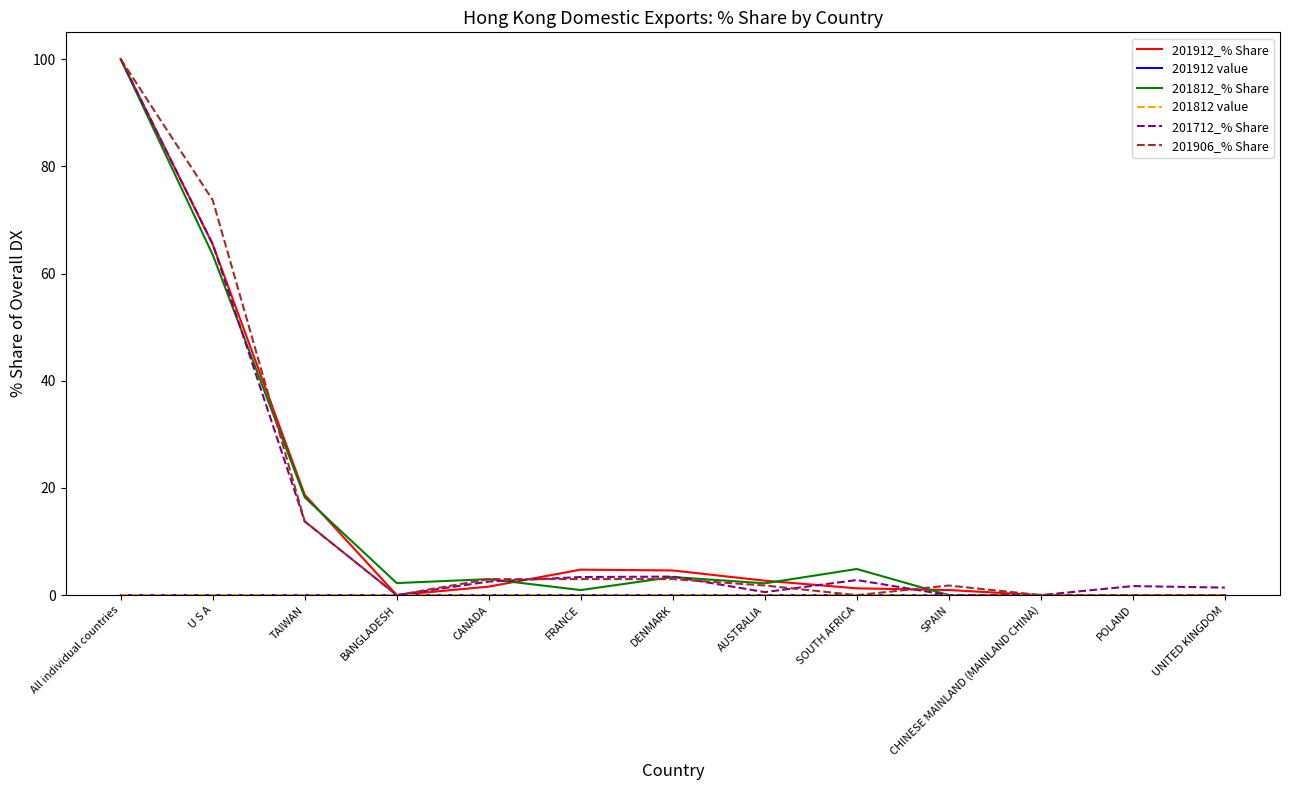

How many lines are shown in the chart?

6